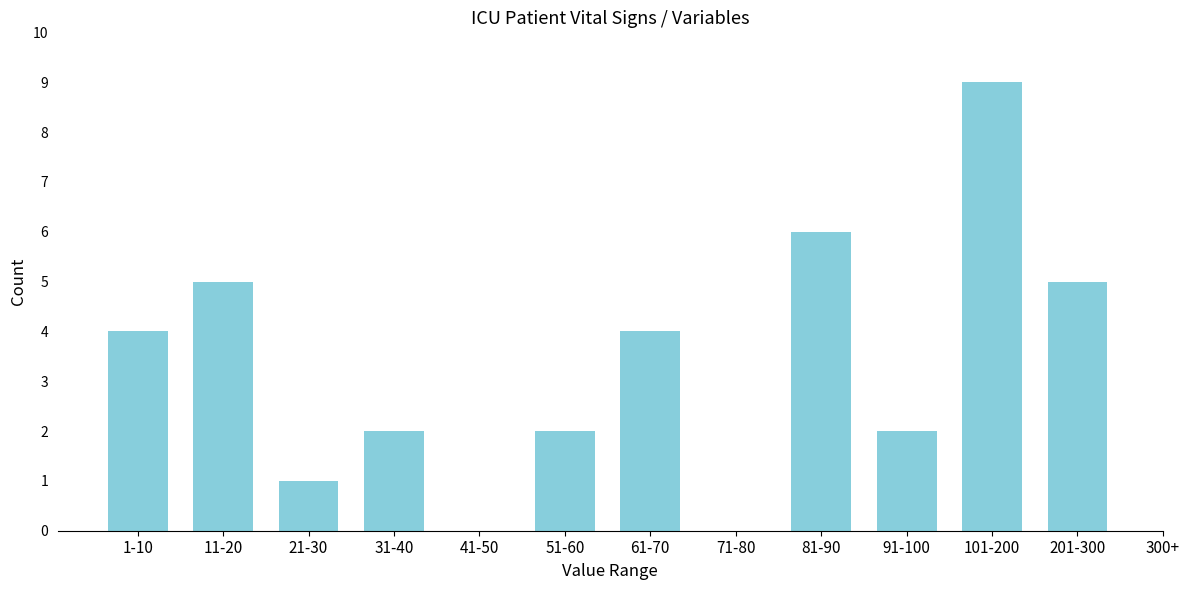

Reading right to left, what are all the values shown in this chart?

201-300=5	101-200=9	91-100=2	81-90=6	71-80=0	61-70=4	51-60=2	41-50=0	31-40=2	21-30=1	11-20=5	1-10=4